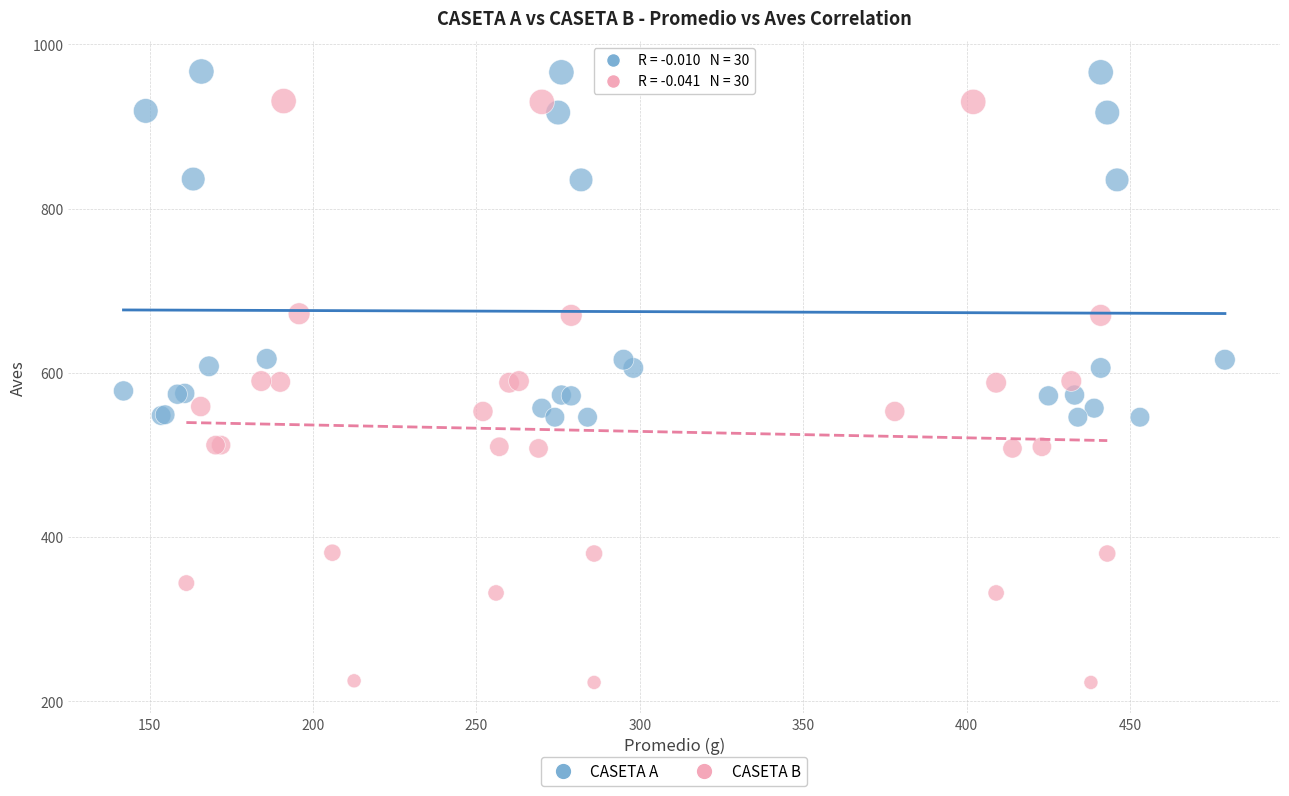

Which series reaches the maximum Y coordinate?

CASETA A